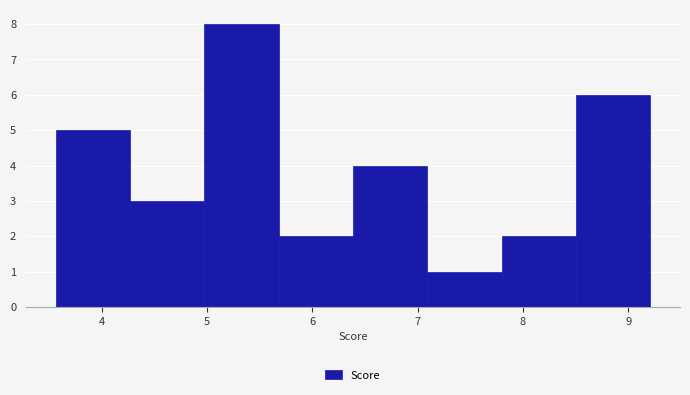

Reading left to right, list every bar in this chart as the range it spans on the x-axis followed by its height. Neither the bar edges nor the heights are printed on the chart, so give them approximately, as read against the axes.

3.6 to 4.3: 5
4.3 to 5.0: 3
5.0 to 5.7: 8
5.7 to 6.4: 2
6.4 to 7.1: 4
7.1 to 7.8: 1
7.8 to 8.5: 2
8.5 to 9.2: 6